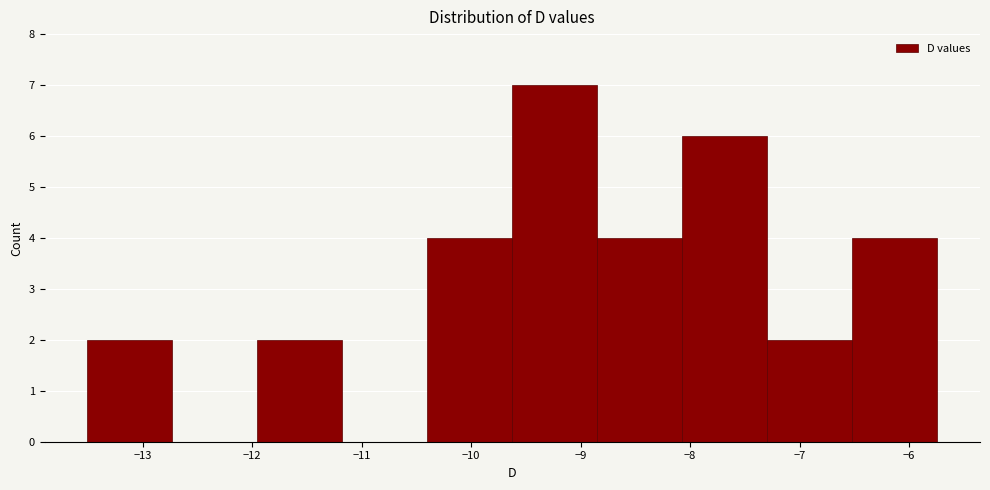

Reading left to right, list every bar in this chart as the range it spans on the x-axis followed by its height. Neither the bar edges nor the heights are printed on the chart, so give them approximately, as read against the axes.

-13.5 to -12.7: 2
-12.7 to -12.0: 0
-12.0 to -11.2: 2
-11.2 to -10.4: 0
-10.4 to -9.6: 4
-9.6 to -8.8: 7
-8.8 to -8.1: 4
-8.1 to -7.3: 6
-7.3 to -6.5: 2
-6.5 to -5.7: 4